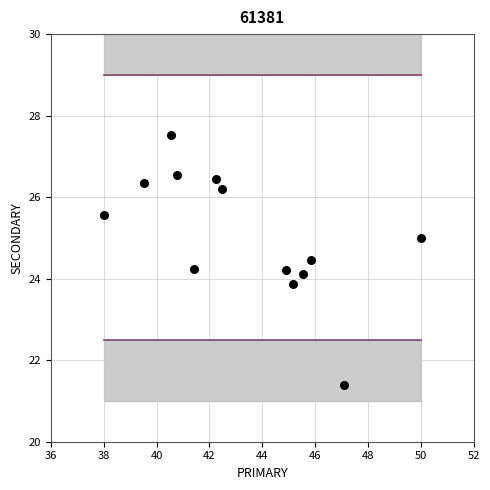

What is the range of X values (max minus min)?

12.0